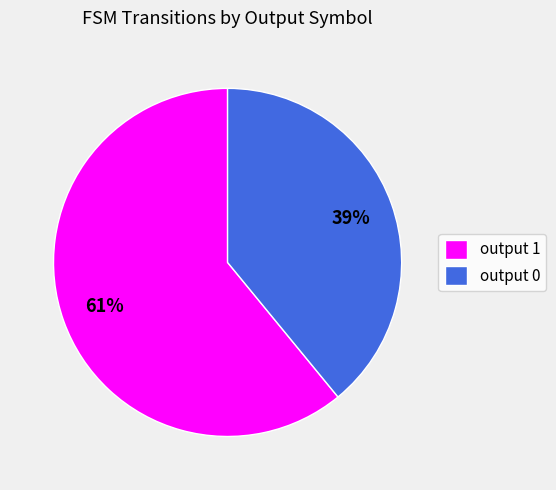

Does output 0 represent more than half of the total?

No